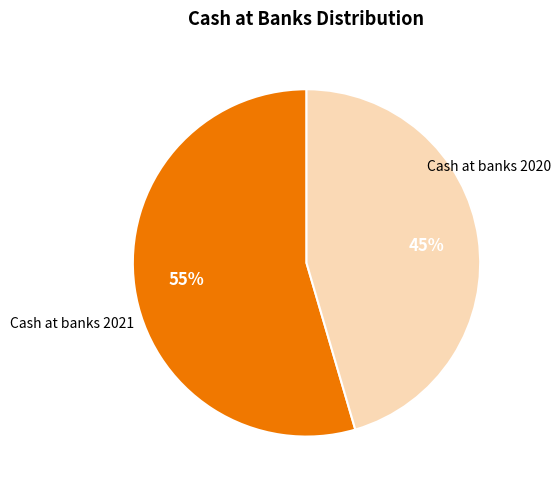

To the nearest percent, what is the average slice percentage?

50%